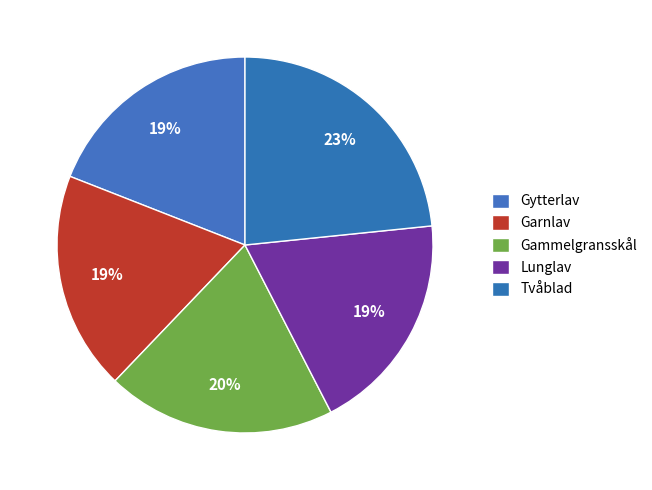

Does any single category account for the majority?

No